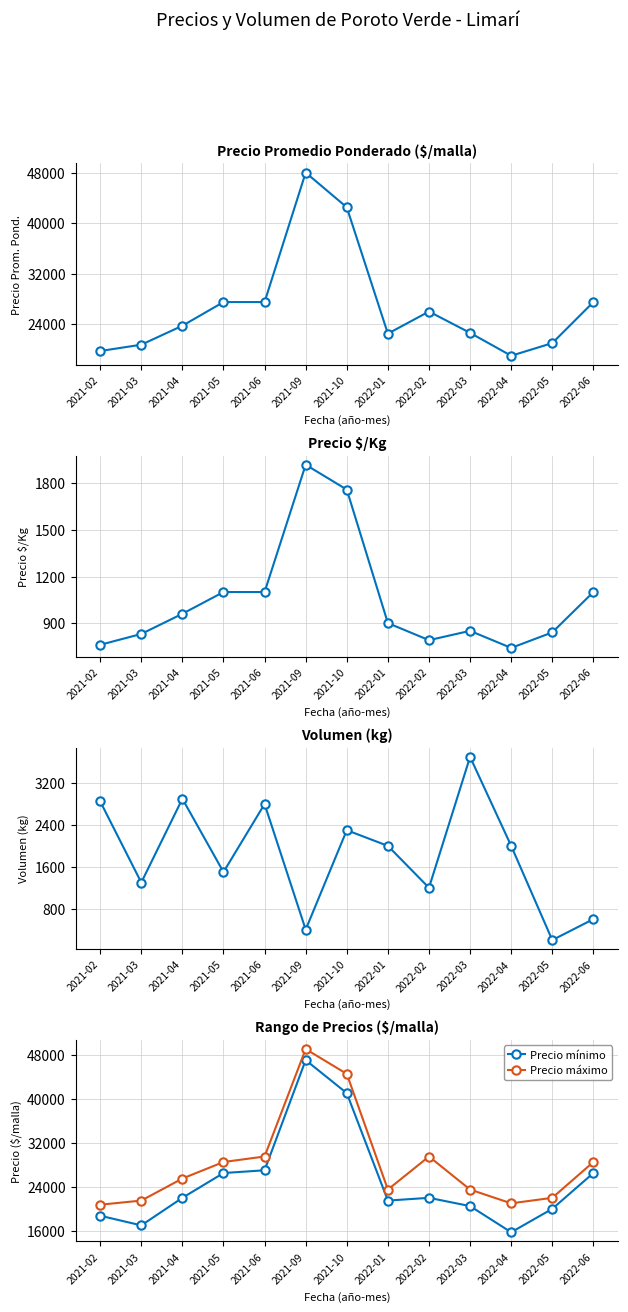

What is the lowest value of the Precio $/Kg series?

740